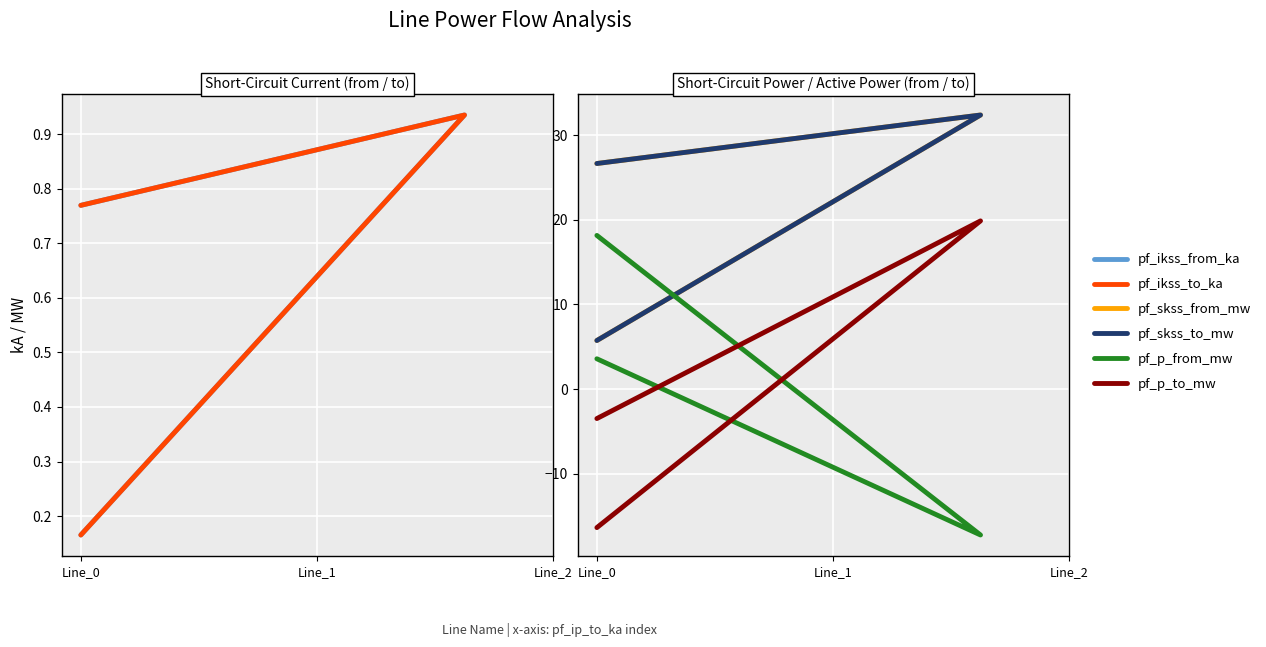

What is the minimum value for pf_p_to_mw?

-16.4